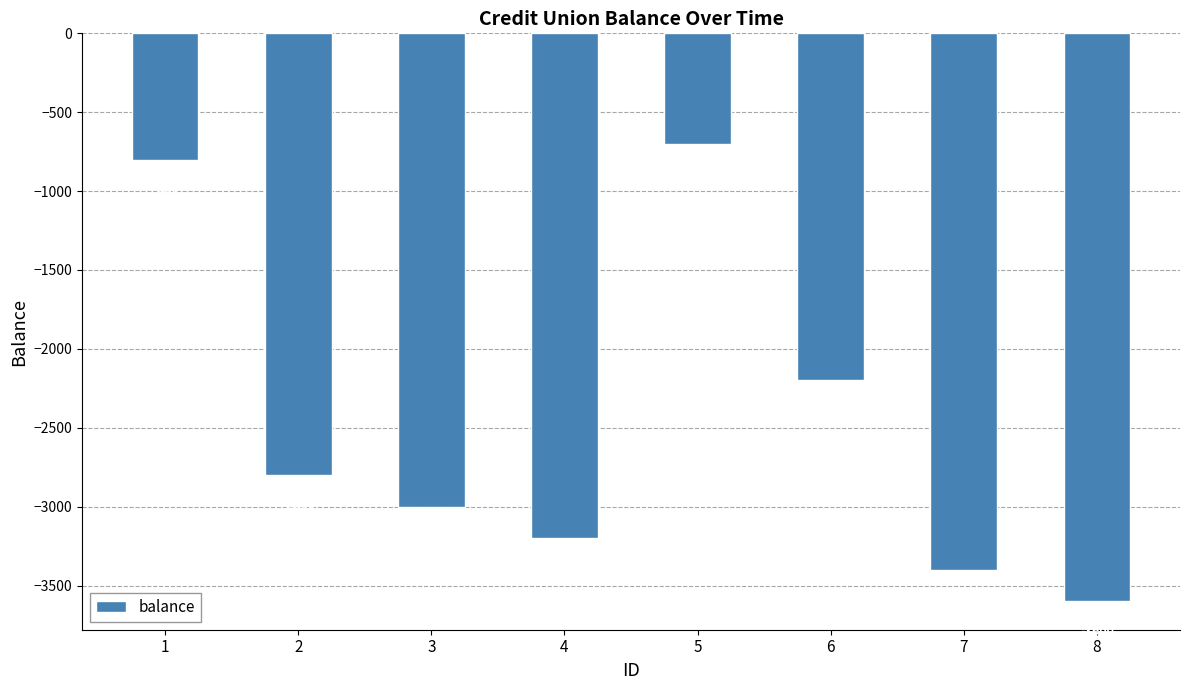

What is the value of the 6th bar from the left?

-2200